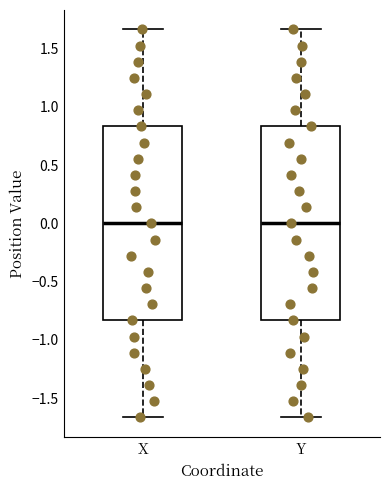

Where does the median line of the box for Y sit on the y-axis? The values are not printed on the chart, so give them approximately, as read against the axis.

0.00